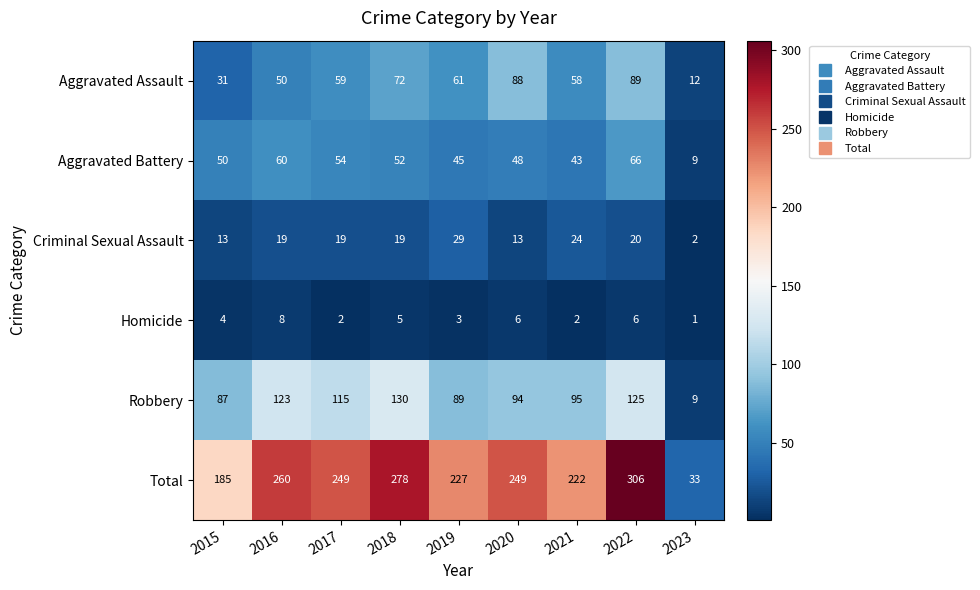

At which category is the sum across all series the highest?

2022